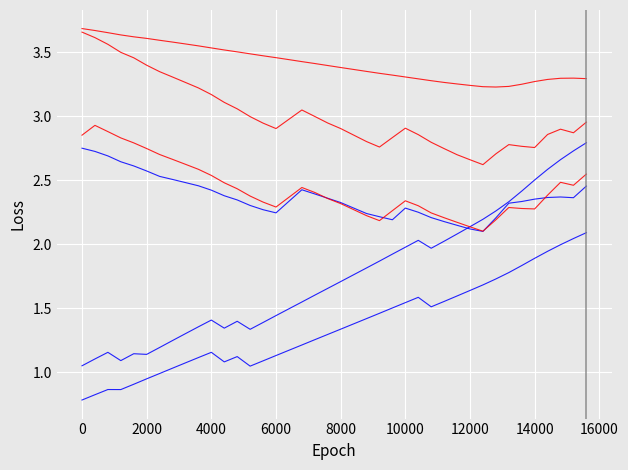

How many lines are shown in the chart?

6